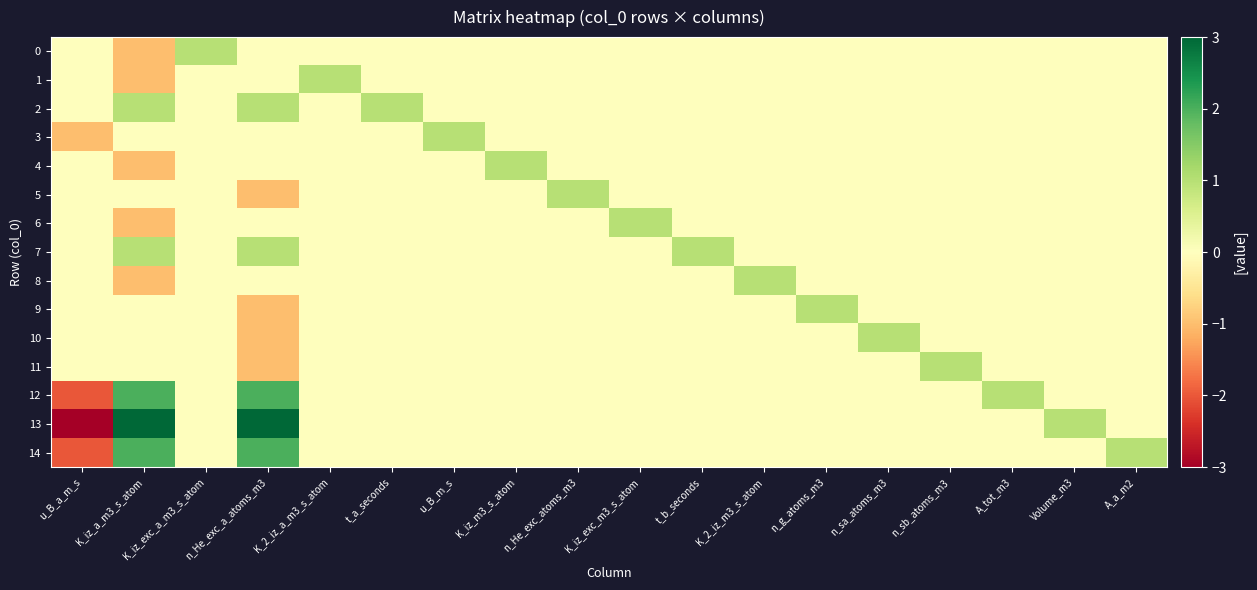

Reading left to right, extract all data points from this chart.

0: u_B_a_m_s=0	K_iz_a_m3_s_atom=-1	K_iz_exc_a_m3_s_atom=1	n_He_exc_a_atoms_m3=0	K_2_iz_a_m3_s_atom=0	t_a_seconds=0	u_B_m_s=0	K_iz_m3_s_atom=0	n_He_exc_atoms_m3=0	K_iz_exc_m3_s_atom=0	t_b_seconds=0	K_2_iz_m3_s_atom=0	n_g_atoms_m3=0	n_sa_atoms_m3=0	n_sb_atoms_m3=0	A_tot_m3=0	Volume_m3=0	A_a_m2=0
1: u_B_a_m_s=0	K_iz_a_m3_s_atom=-1	K_iz_exc_a_m3_s_atom=0	n_He_exc_a_atoms_m3=0	K_2_iz_a_m3_s_atom=1	t_a_seconds=0	u_B_m_s=0	K_iz_m3_s_atom=0	n_He_exc_atoms_m3=0	K_iz_exc_m3_s_atom=0	t_b_seconds=0	K_2_iz_m3_s_atom=0	n_g_atoms_m3=0	n_sa_atoms_m3=0	n_sb_atoms_m3=0	A_tot_m3=0	Volume_m3=0	A_a_m2=0
2: u_B_a_m_s=0	K_iz_a_m3_s_atom=1	K_iz_exc_a_m3_s_atom=0	n_He_exc_a_atoms_m3=1	K_2_iz_a_m3_s_atom=0	t_a_seconds=1	u_B_m_s=0	K_iz_m3_s_atom=0	n_He_exc_atoms_m3=0	K_iz_exc_m3_s_atom=0	t_b_seconds=0	K_2_iz_m3_s_atom=0	n_g_atoms_m3=0	n_sa_atoms_m3=0	n_sb_atoms_m3=0	A_tot_m3=0	Volume_m3=0	A_a_m2=0
3: u_B_a_m_s=-1	K_iz_a_m3_s_atom=0	K_iz_exc_a_m3_s_atom=0	n_He_exc_a_atoms_m3=0	K_2_iz_a_m3_s_atom=0	t_a_seconds=0	u_B_m_s=1	K_iz_m3_s_atom=0	n_He_exc_atoms_m3=0	K_iz_exc_m3_s_atom=0	t_b_seconds=0	K_2_iz_m3_s_atom=0	n_g_atoms_m3=0	n_sa_atoms_m3=0	n_sb_atoms_m3=0	A_tot_m3=0	Volume_m3=0	A_a_m2=0
4: u_B_a_m_s=0	K_iz_a_m3_s_atom=-1	K_iz_exc_a_m3_s_atom=0	n_He_exc_a_atoms_m3=0	K_2_iz_a_m3_s_atom=0	t_a_seconds=0	u_B_m_s=0	K_iz_m3_s_atom=1	n_He_exc_atoms_m3=0	K_iz_exc_m3_s_atom=0	t_b_seconds=0	K_2_iz_m3_s_atom=0	n_g_atoms_m3=0	n_sa_atoms_m3=0	n_sb_atoms_m3=0	A_tot_m3=0	Volume_m3=0	A_a_m2=0
5: u_B_a_m_s=0	K_iz_a_m3_s_atom=0	K_iz_exc_a_m3_s_atom=0	n_He_exc_a_atoms_m3=-1	K_2_iz_a_m3_s_atom=0	t_a_seconds=0	u_B_m_s=0	K_iz_m3_s_atom=0	n_He_exc_atoms_m3=1	K_iz_exc_m3_s_atom=0	t_b_seconds=0	K_2_iz_m3_s_atom=0	n_g_atoms_m3=0	n_sa_atoms_m3=0	n_sb_atoms_m3=0	A_tot_m3=0	Volume_m3=0	A_a_m2=0
6: u_B_a_m_s=0	K_iz_a_m3_s_atom=-1	K_iz_exc_a_m3_s_atom=0	n_He_exc_a_atoms_m3=0	K_2_iz_a_m3_s_atom=0	t_a_seconds=0	u_B_m_s=0	K_iz_m3_s_atom=0	n_He_exc_atoms_m3=0	K_iz_exc_m3_s_atom=1	t_b_seconds=0	K_2_iz_m3_s_atom=0	n_g_atoms_m3=0	n_sa_atoms_m3=0	n_sb_atoms_m3=0	A_tot_m3=0	Volume_m3=0	A_a_m2=0
7: u_B_a_m_s=0	K_iz_a_m3_s_atom=1	K_iz_exc_a_m3_s_atom=0	n_He_exc_a_atoms_m3=1	K_2_iz_a_m3_s_atom=0	t_a_seconds=0	u_B_m_s=0	K_iz_m3_s_atom=0	n_He_exc_atoms_m3=0	K_iz_exc_m3_s_atom=0	t_b_seconds=1	K_2_iz_m3_s_atom=0	n_g_atoms_m3=0	n_sa_atoms_m3=0	n_sb_atoms_m3=0	A_tot_m3=0	Volume_m3=0	A_a_m2=0
8: u_B_a_m_s=0	K_iz_a_m3_s_atom=-1	K_iz_exc_a_m3_s_atom=0	n_He_exc_a_atoms_m3=0	K_2_iz_a_m3_s_atom=0	t_a_seconds=0	u_B_m_s=0	K_iz_m3_s_atom=0	n_He_exc_atoms_m3=0	K_iz_exc_m3_s_atom=0	t_b_seconds=0	K_2_iz_m3_s_atom=1	n_g_atoms_m3=0	n_sa_atoms_m3=0	n_sb_atoms_m3=0	A_tot_m3=0	Volume_m3=0	A_a_m2=0
9: u_B_a_m_s=0	K_iz_a_m3_s_atom=0	K_iz_exc_a_m3_s_atom=0	n_He_exc_a_atoms_m3=-1	K_2_iz_a_m3_s_atom=0	t_a_seconds=0	u_B_m_s=0	K_iz_m3_s_atom=0	n_He_exc_atoms_m3=0	K_iz_exc_m3_s_atom=0	t_b_seconds=0	K_2_iz_m3_s_atom=0	n_g_atoms_m3=1	n_sa_atoms_m3=0	n_sb_atoms_m3=0	A_tot_m3=0	Volume_m3=0	A_a_m2=0
10: u_B_a_m_s=0	K_iz_a_m3_s_atom=0	K_iz_exc_a_m3_s_atom=0	n_He_exc_a_atoms_m3=-1	K_2_iz_a_m3_s_atom=0	t_a_seconds=0	u_B_m_s=0	K_iz_m3_s_atom=0	n_He_exc_atoms_m3=0	K_iz_exc_m3_s_atom=0	t_b_seconds=0	K_2_iz_m3_s_atom=0	n_g_atoms_m3=0	n_sa_atoms_m3=1	n_sb_atoms_m3=0	A_tot_m3=0	Volume_m3=0	A_a_m2=0
11: u_B_a_m_s=0	K_iz_a_m3_s_atom=0	K_iz_exc_a_m3_s_atom=0	n_He_exc_a_atoms_m3=-1	K_2_iz_a_m3_s_atom=0	t_a_seconds=0	u_B_m_s=0	K_iz_m3_s_atom=0	n_He_exc_atoms_m3=0	K_iz_exc_m3_s_atom=0	t_b_seconds=0	K_2_iz_m3_s_atom=0	n_g_atoms_m3=0	n_sa_atoms_m3=0	n_sb_atoms_m3=1	A_tot_m3=0	Volume_m3=0	A_a_m2=0
12: u_B_a_m_s=-2	K_iz_a_m3_s_atom=2	K_iz_exc_a_m3_s_atom=0	n_He_exc_a_atoms_m3=2	K_2_iz_a_m3_s_atom=0	t_a_seconds=0	u_B_m_s=0	K_iz_m3_s_atom=0	n_He_exc_atoms_m3=0	K_iz_exc_m3_s_atom=0	t_b_seconds=0	K_2_iz_m3_s_atom=0	n_g_atoms_m3=0	n_sa_atoms_m3=0	n_sb_atoms_m3=0	A_tot_m3=1	Volume_m3=0	A_a_m2=0
13: u_B_a_m_s=-3	K_iz_a_m3_s_atom=3	K_iz_exc_a_m3_s_atom=0	n_He_exc_a_atoms_m3=3	K_2_iz_a_m3_s_atom=0	t_a_seconds=0	u_B_m_s=0	K_iz_m3_s_atom=0	n_He_exc_atoms_m3=0	K_iz_exc_m3_s_atom=0	t_b_seconds=0	K_2_iz_m3_s_atom=0	n_g_atoms_m3=0	n_sa_atoms_m3=0	n_sb_atoms_m3=0	A_tot_m3=0	Volume_m3=1	A_a_m2=0
14: u_B_a_m_s=-2	K_iz_a_m3_s_atom=2	K_iz_exc_a_m3_s_atom=0	n_He_exc_a_atoms_m3=2	K_2_iz_a_m3_s_atom=0	t_a_seconds=0	u_B_m_s=0	K_iz_m3_s_atom=0	n_He_exc_atoms_m3=0	K_iz_exc_m3_s_atom=0	t_b_seconds=0	K_2_iz_m3_s_atom=0	n_g_atoms_m3=0	n_sa_atoms_m3=0	n_sb_atoms_m3=0	A_tot_m3=0	Volume_m3=0	A_a_m2=1